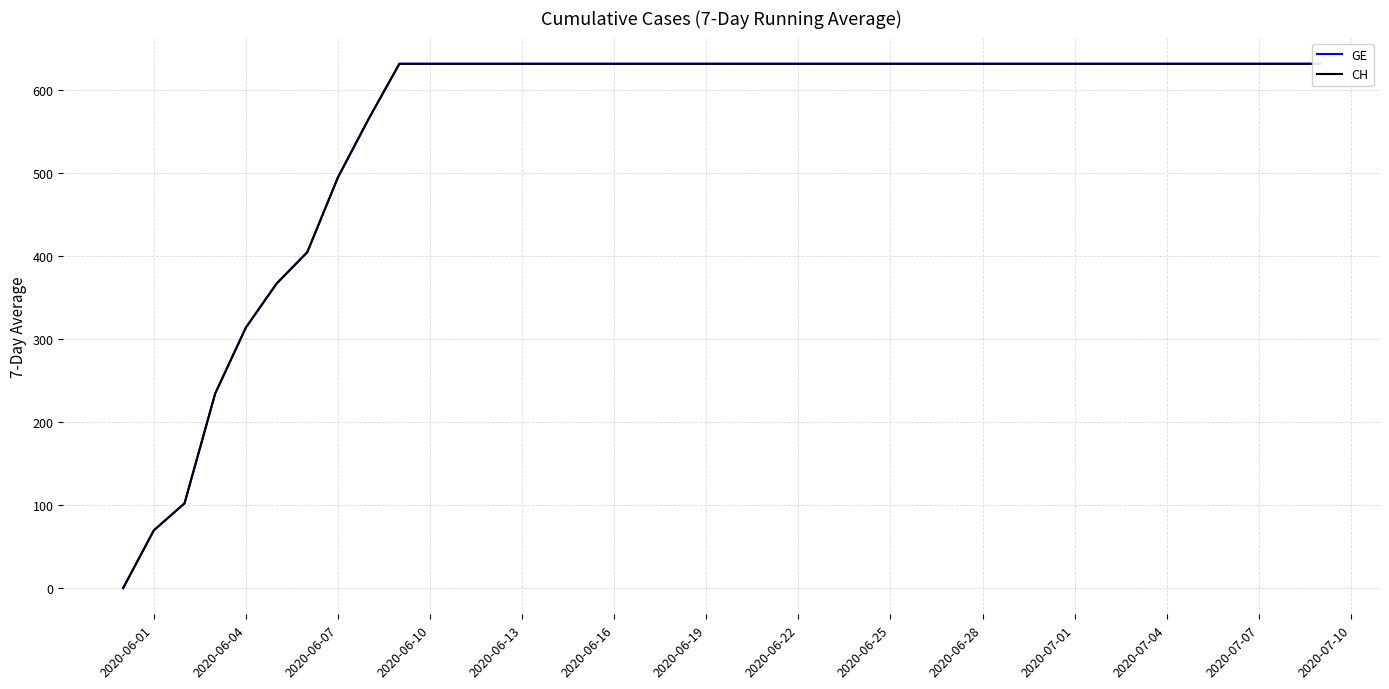

At how many categories does at least one series exceed 420?

33